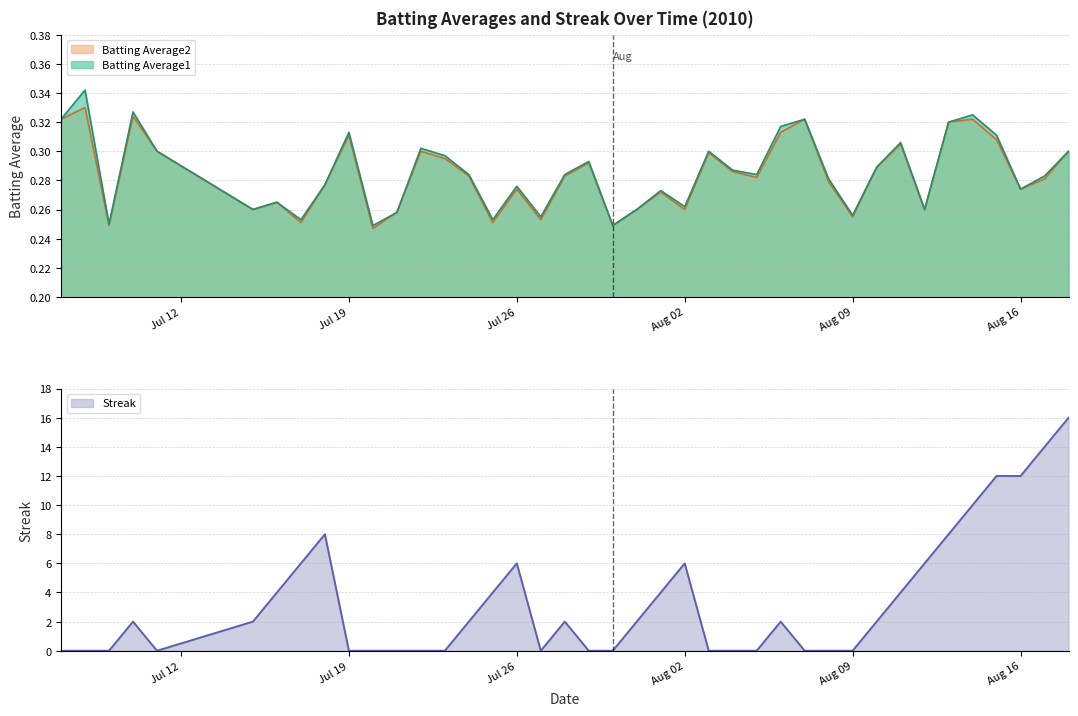

How many series are shown in this chart?

3